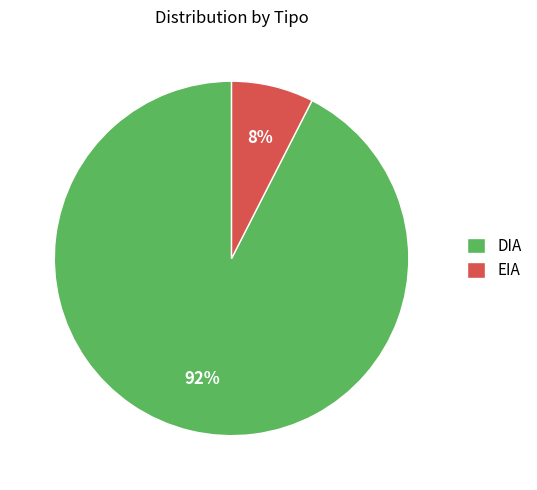

How many segments does this pie chart have?

2